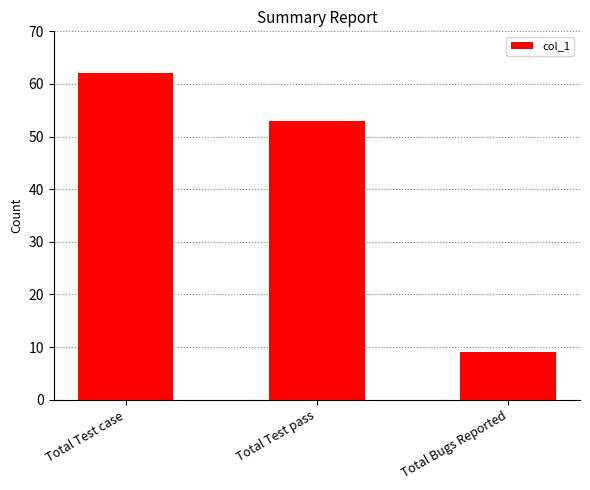

Which category has the highest value across all series?

Total Test case